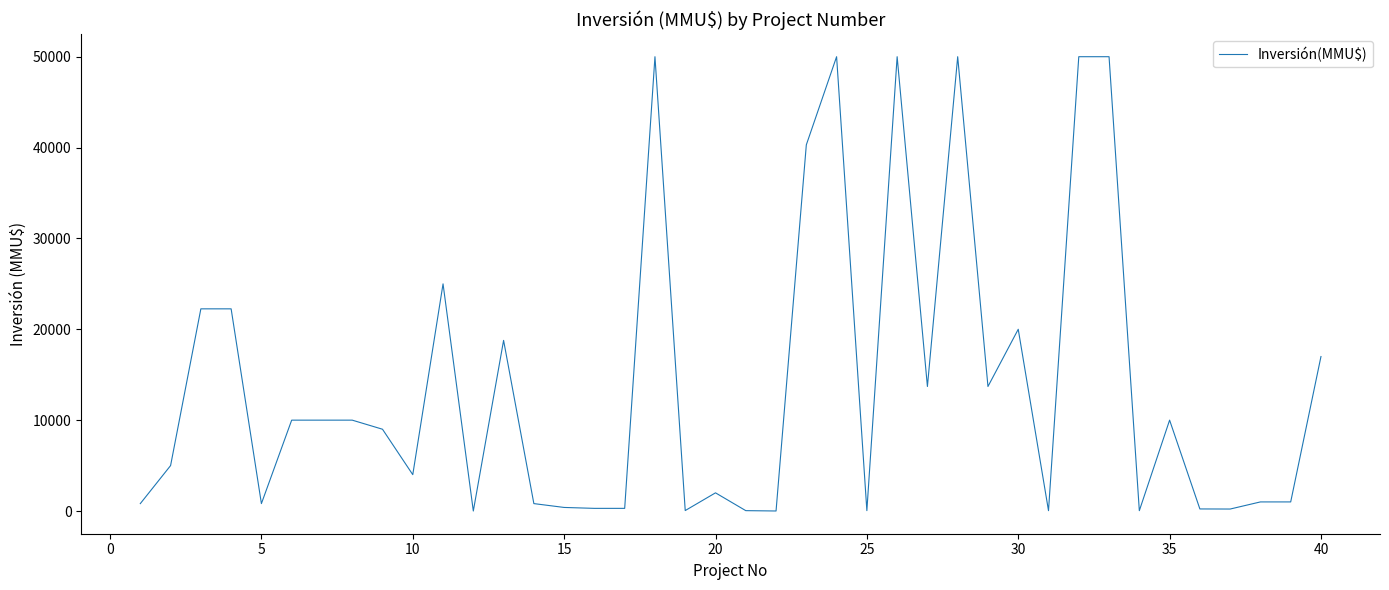

What is the maximum value shown in the chart?

50000